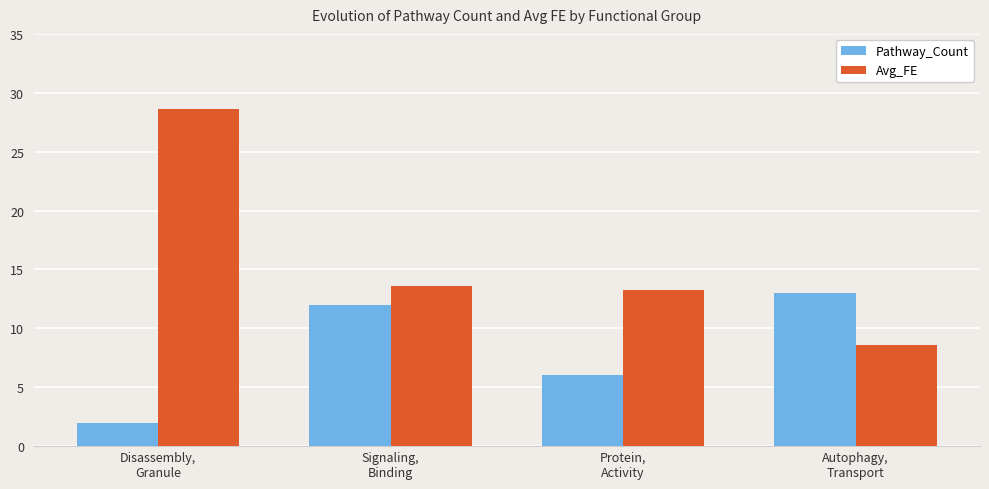

Which series changed the most between Protein,
Activity and Autophagy,
Transport?

Pathway_Count